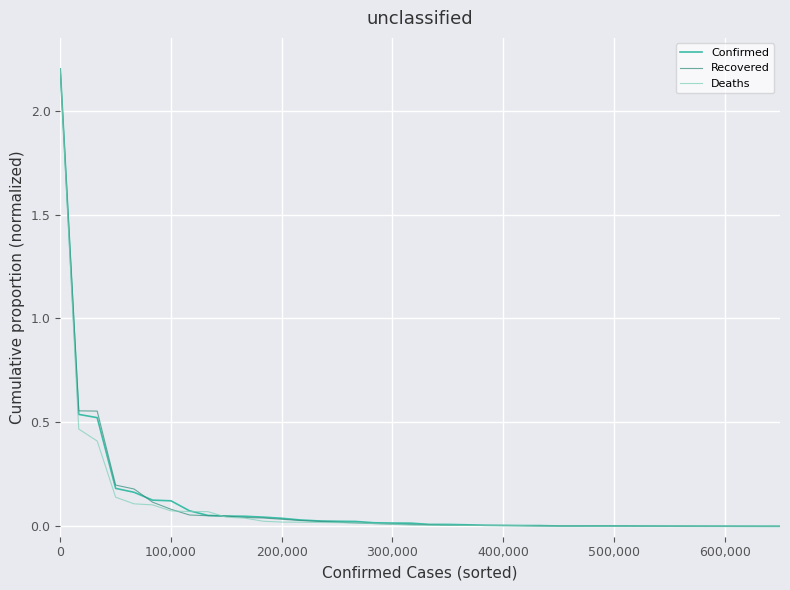

What is the maximum value shown in the chart?

2.2